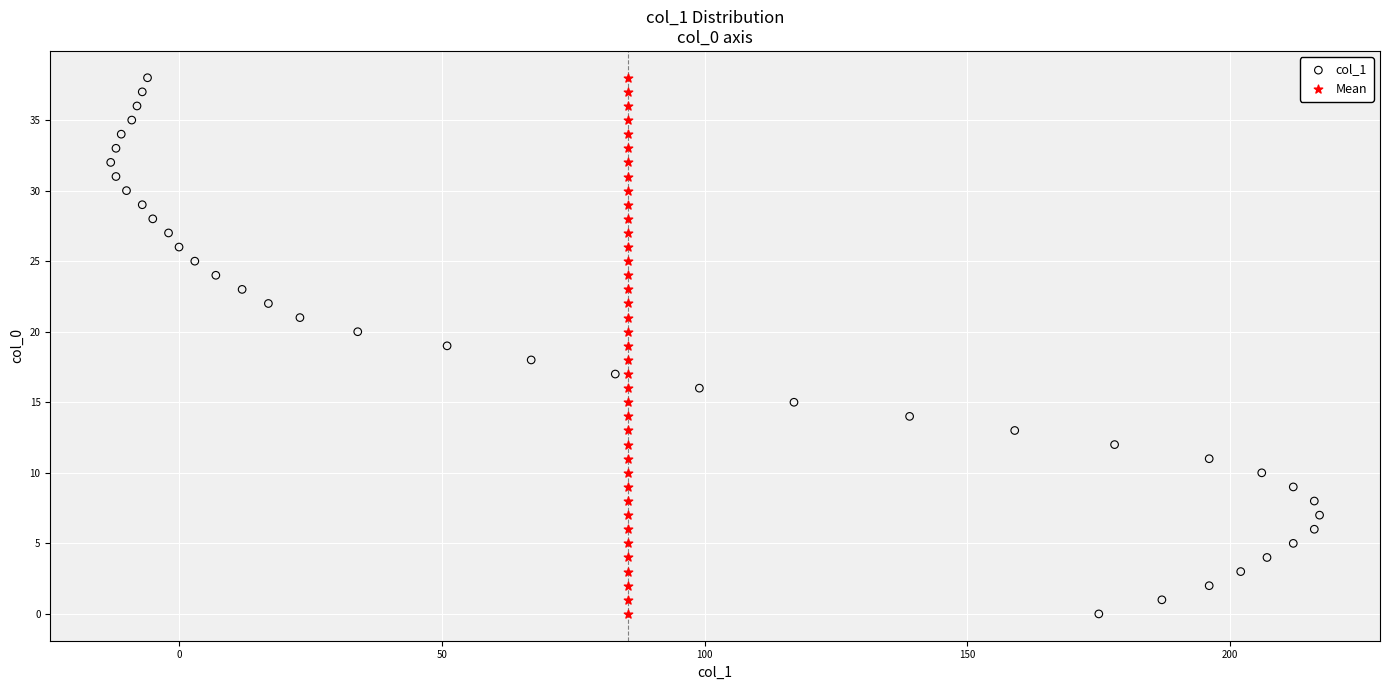

What are all the series names shown in the legend?

col_1, Mean